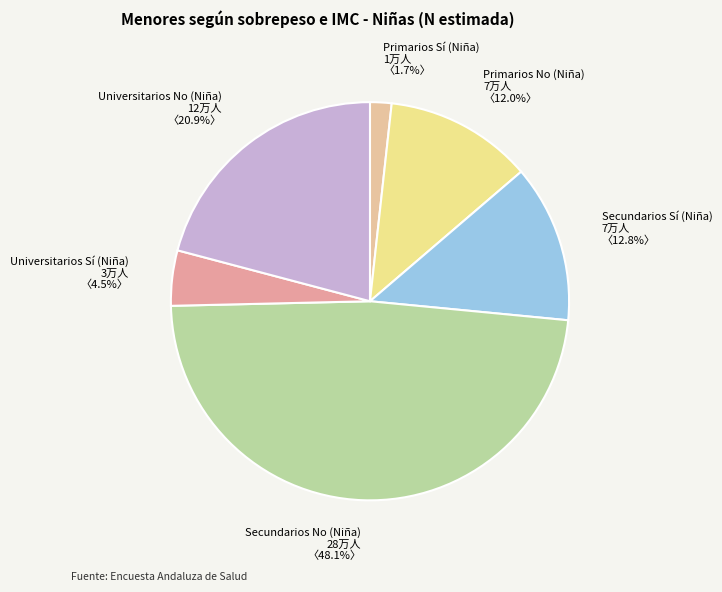

What is the ratio of the value at Universitarios No (Niña) to the value at Primarios No (Niña)?

1.7